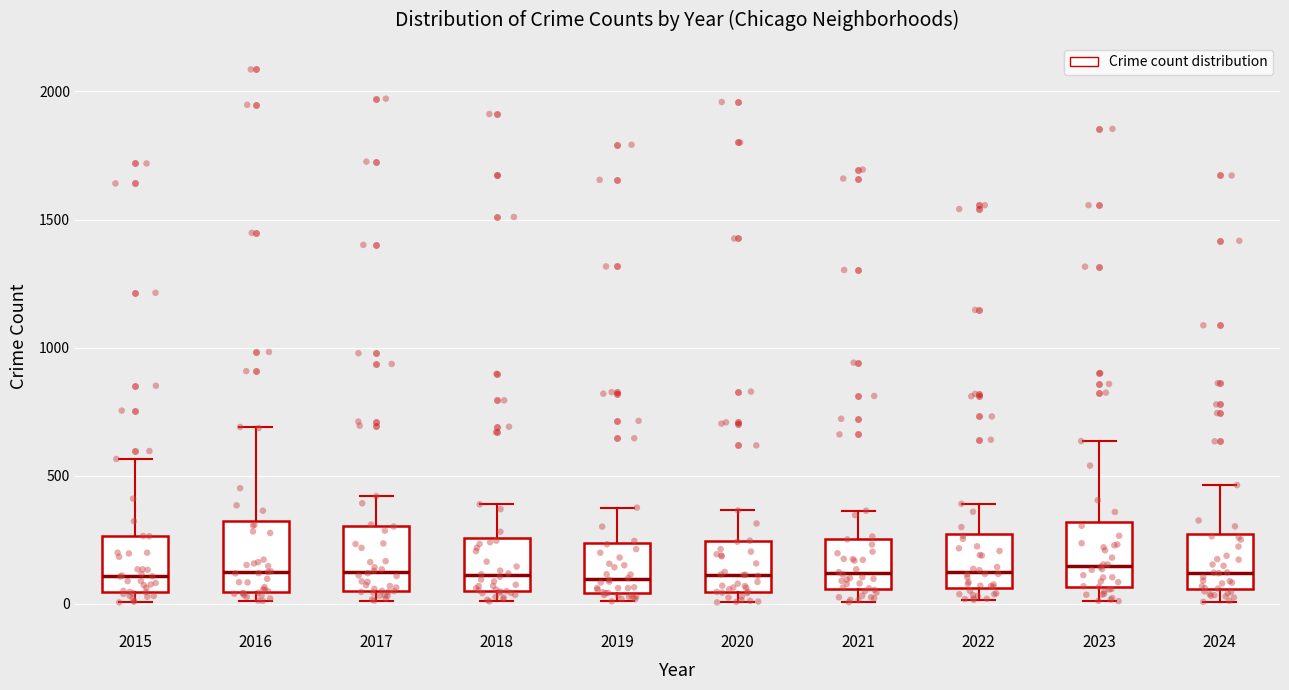

Where does the upper whisker of the box at x = 2015 end on the y-axis? The values are not printed on the chart, so give them approximately, as read against the axis.

550